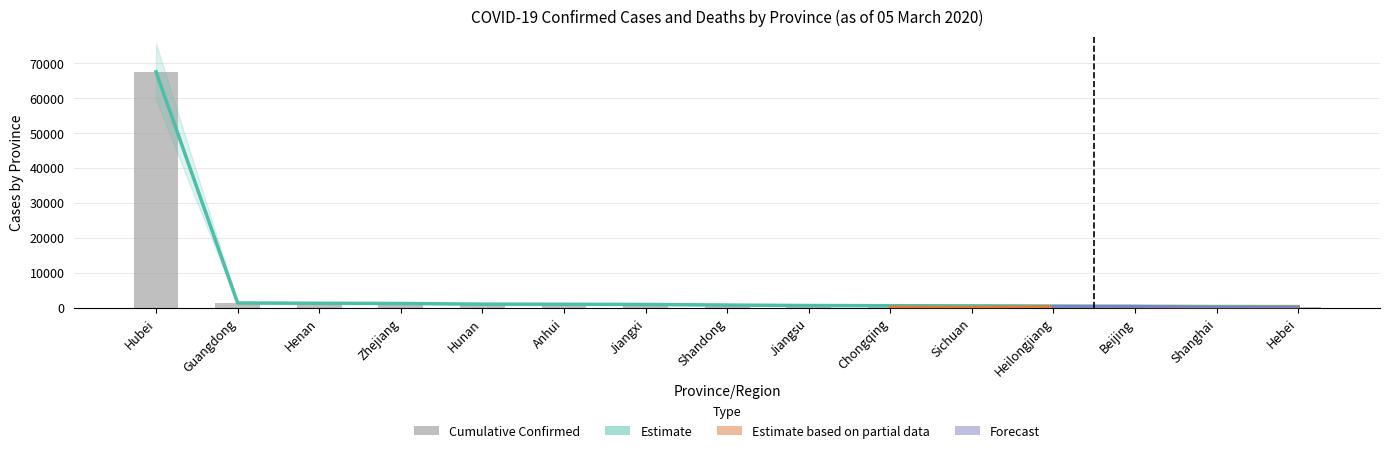

What is the average value of the Cumulative Confirmed series?

5220